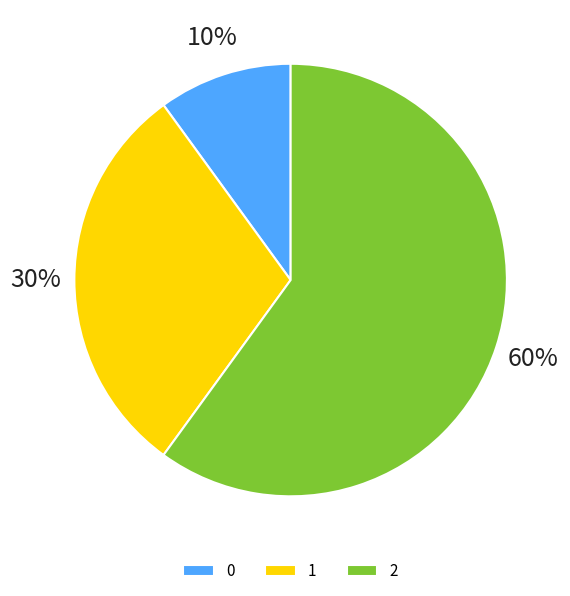

To the nearest percent, what is the difference between the 2 and 1 slice percentages?

30%